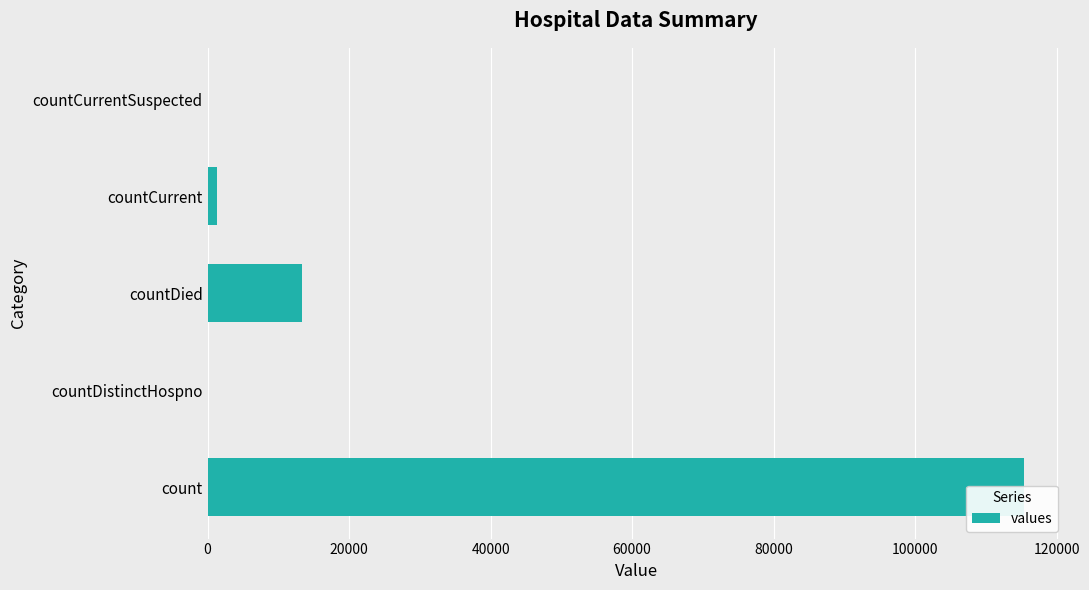

Between countDistinctHospno and countDied, which is larger?

countDied